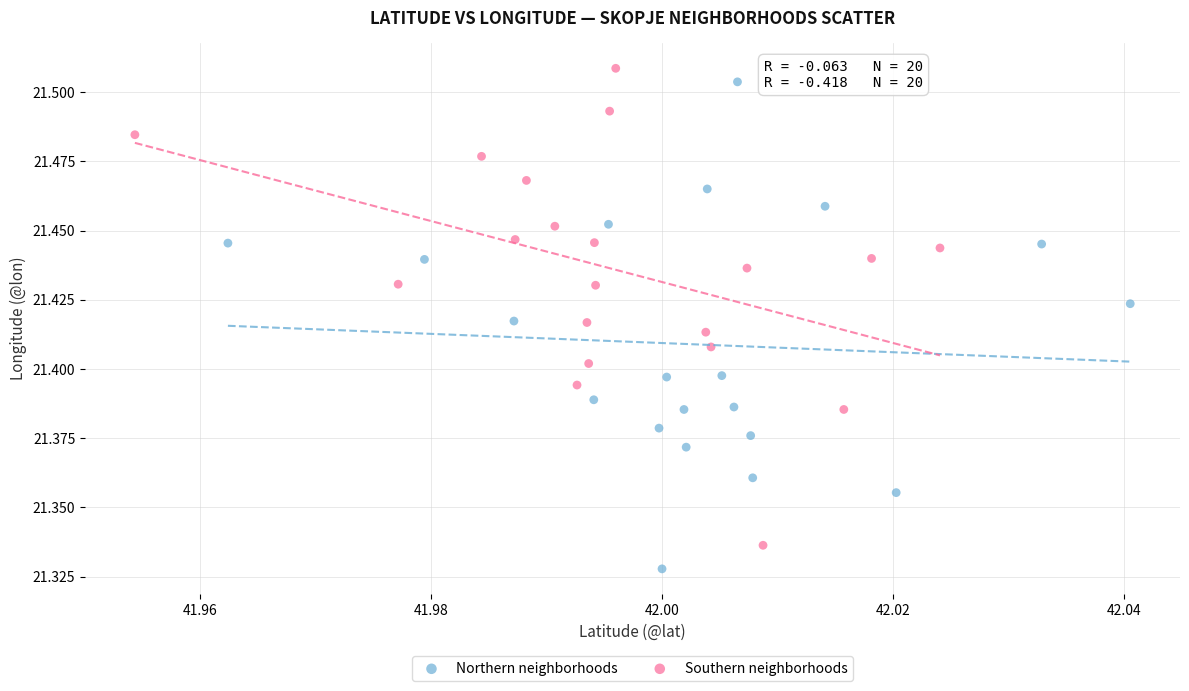

What are all the series names shown in the legend?

Northern neighborhoods, Southern neighborhoods